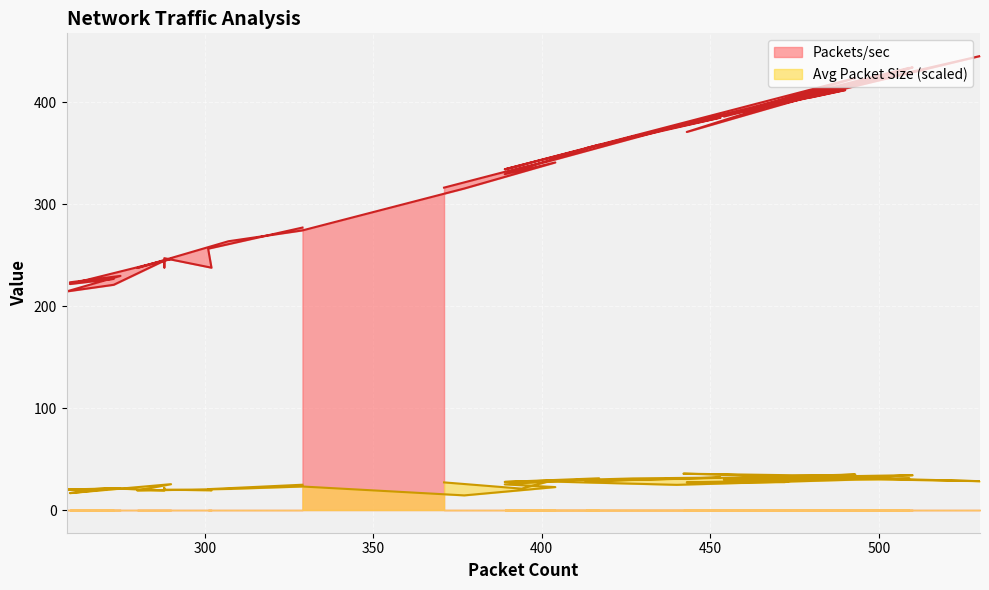

In Packets/sec, how many points are lower than both neighbors (excluding endpoints)?

13